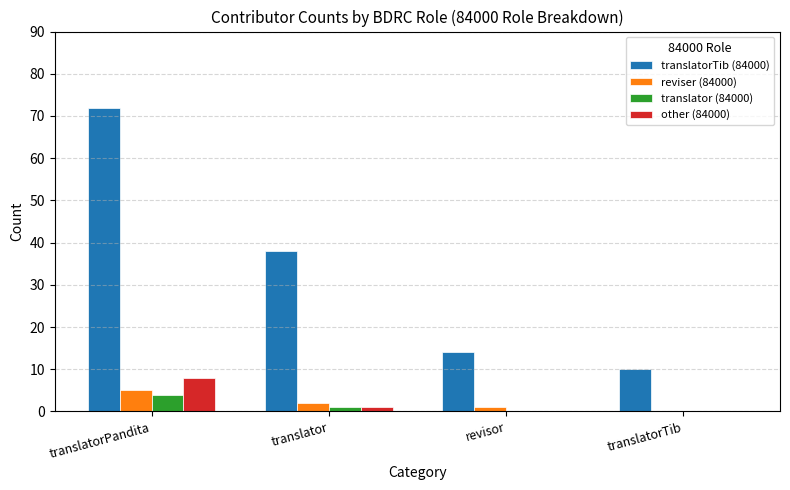

At which category is the sum across all series the highest?

translatorPandita